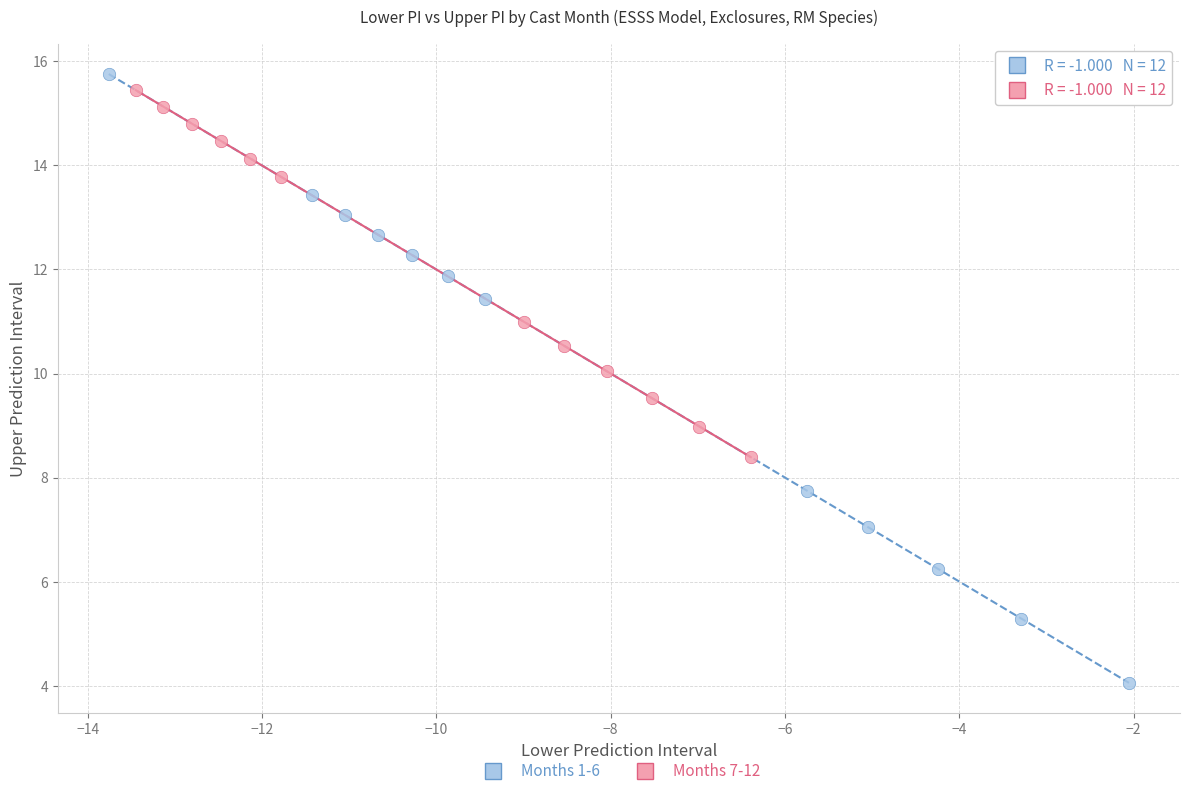

Which series reaches the minimum Y coordinate?

Months 1-6